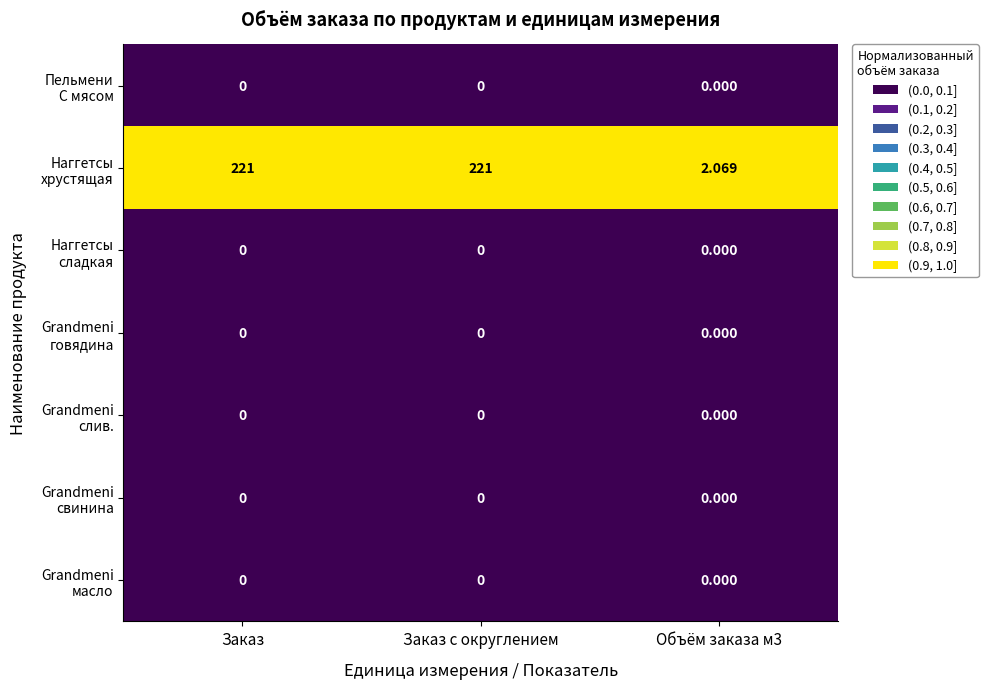

What is the greatest value displayed?

221.0